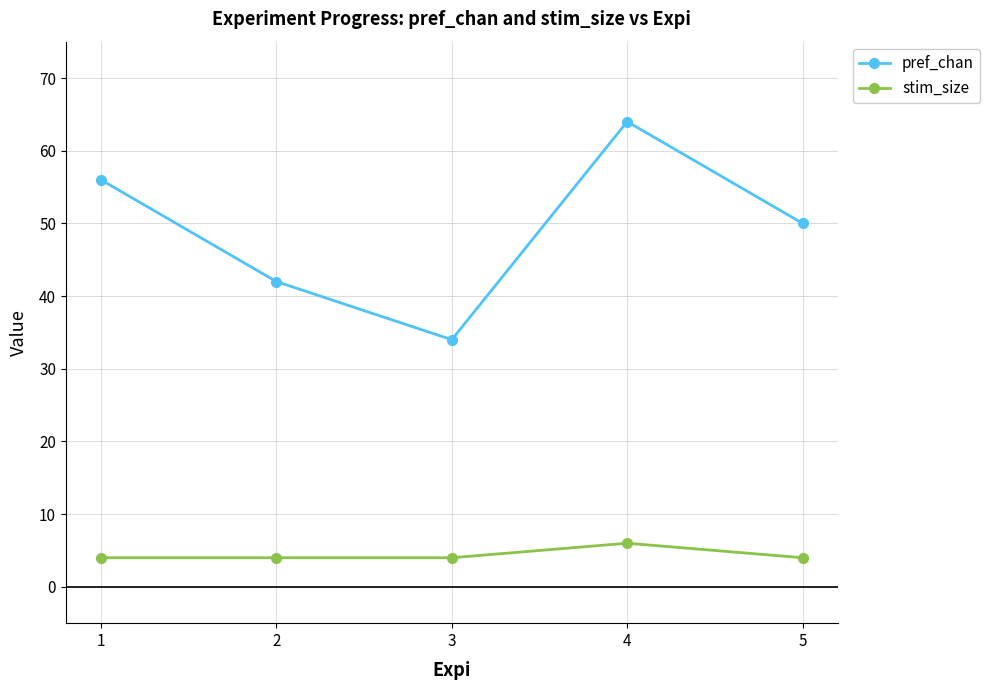

Which series changed the most between 2 and 4?

pref_chan